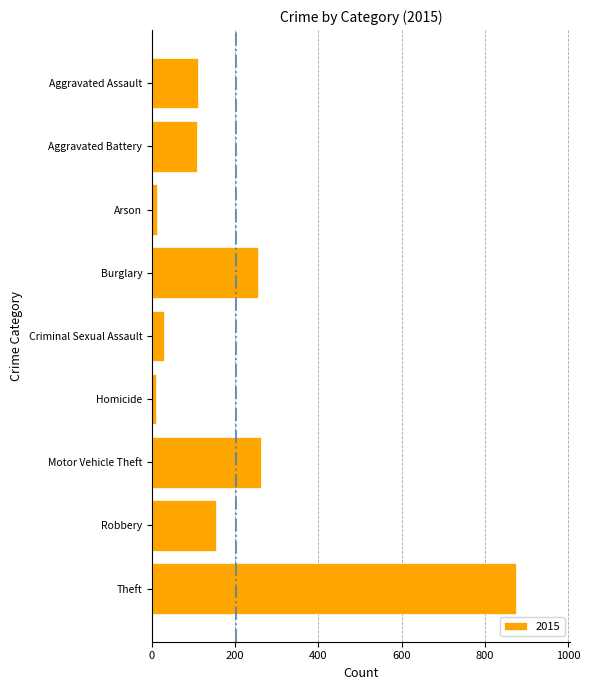

Which has a higher value, Aggravated Assault or Theft?

Theft